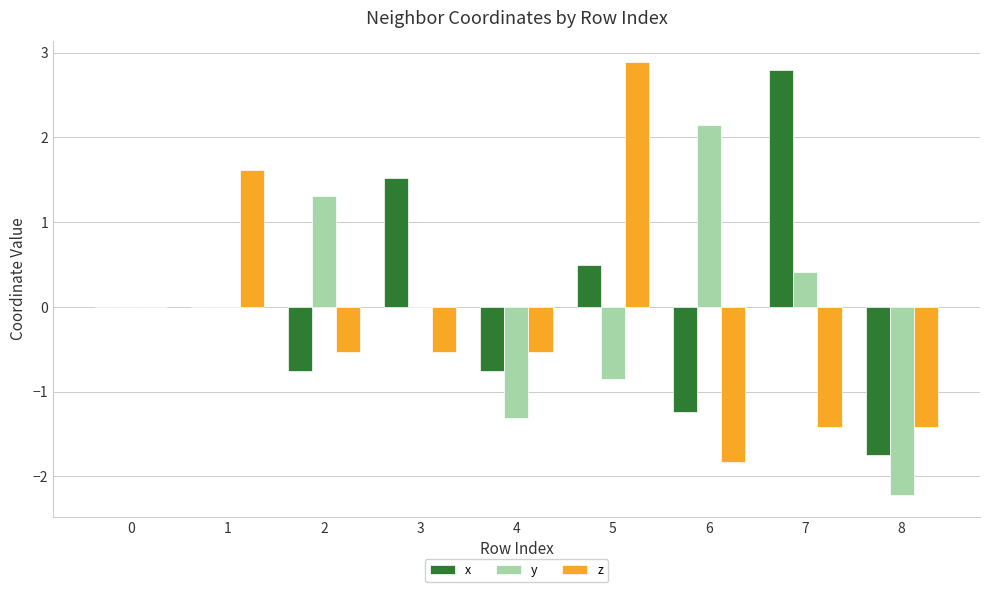

How many groups of bars are there?

9